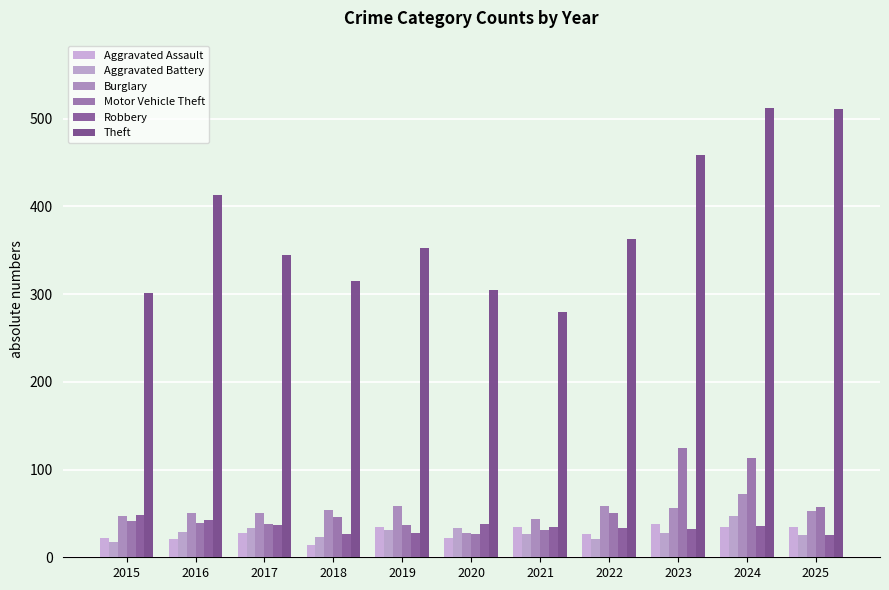

At how many categories does at least one series exceed 477?

2